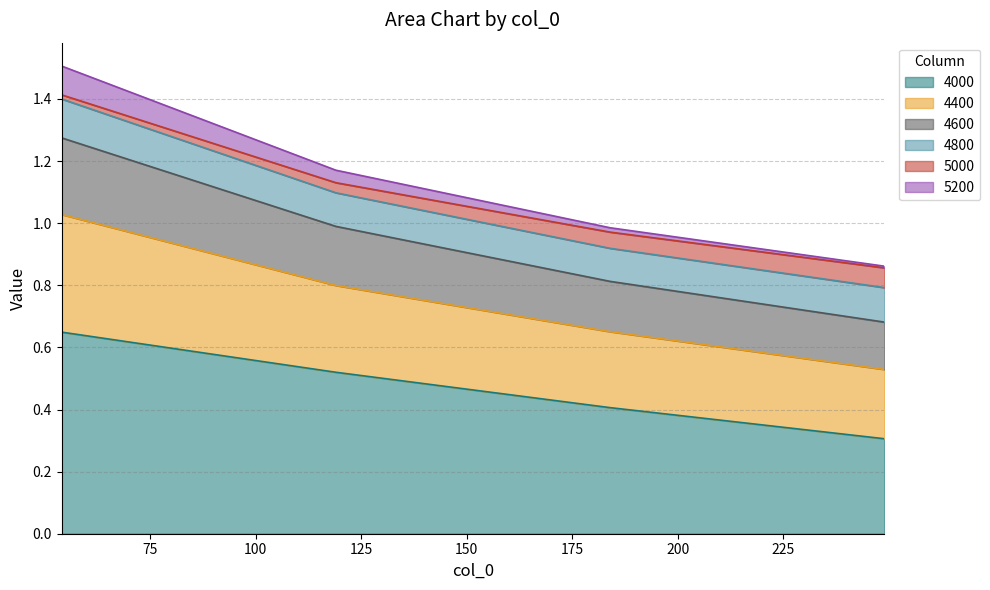

Does the chart display data point markers on the line(s)?

No